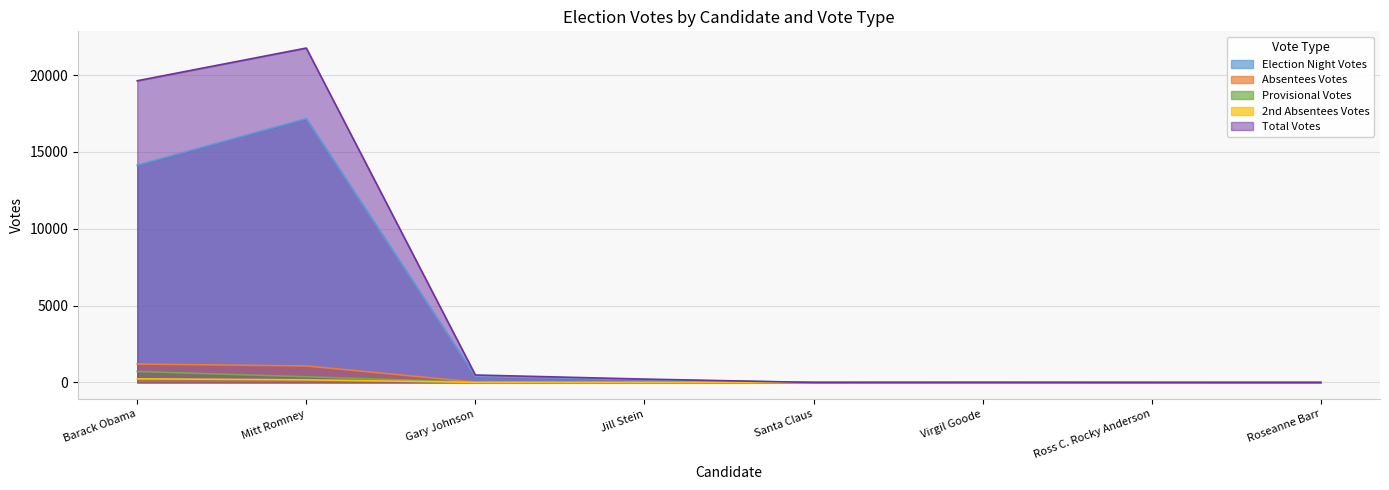

Reading left to right, list all the values displayed in this chart.

Election Night Votes: Barack Obama=14142	Mitt Romney=17169	Gary Johnson=393	Jill Stein=178	Santa Claus=3	Virgil Goode=7	Ross C. Rocky Anderson=2	Roseanne Barr=2
Absentees Votes: Barack Obama=1201	Mitt Romney=1078	Gary Johnson=26	Jill Stein=10	Santa Claus=0	Virgil Goode=0	Ross C. Rocky Anderson=0	Roseanne Barr=0
Provisional Votes: Barack Obama=714	Mitt Romney=374	Gary Johnson=14	Jill Stein=5	Santa Claus=1	Virgil Goode=0	Ross C. Rocky Anderson=0	Roseanne Barr=0
2nd Absentees Votes: Barack Obama=239	Mitt Romney=176	Gary Johnson=9	Jill Stein=5	Santa Claus=0	Virgil Goode=0	Ross C. Rocky Anderson=0	Roseanne Barr=0
Total Votes: Barack Obama=19635	Mitt Romney=21764	Gary Johnson=487	Jill Stein=221	Santa Claus=4	Virgil Goode=7	Ross C. Rocky Anderson=3	Roseanne Barr=2